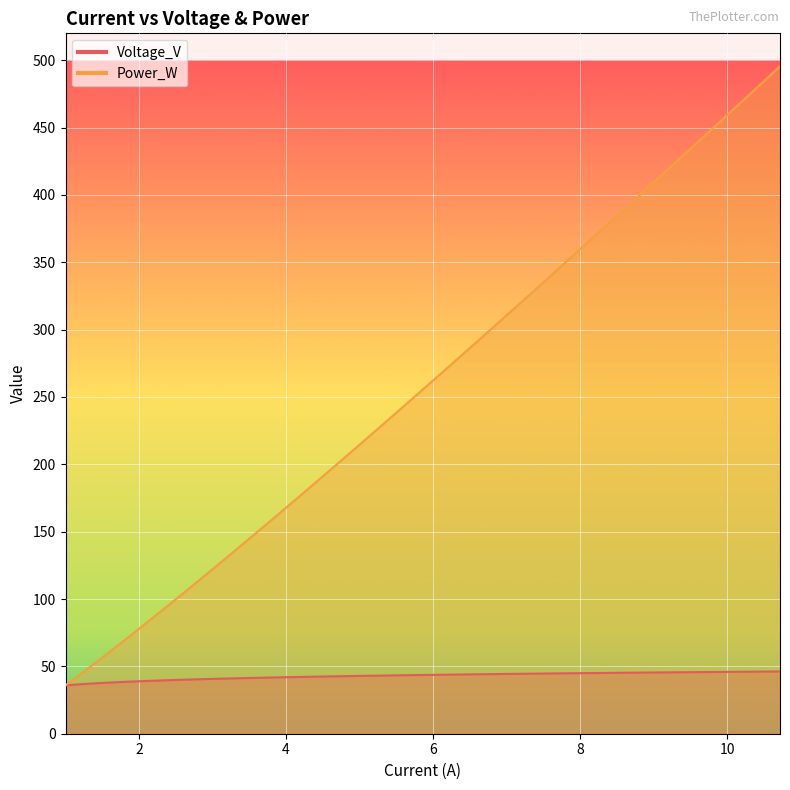

How many lines are shown in the chart?

2